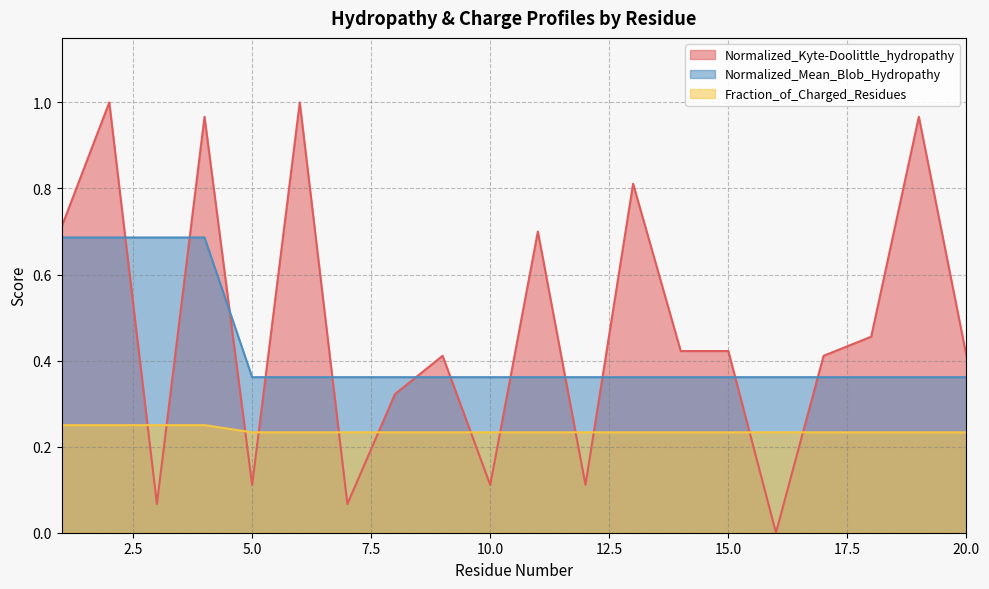

True or false: Fraction_of_Charged_Residues and Normalized_Mean_Blob_Hydropathy intersect in this chart.

False